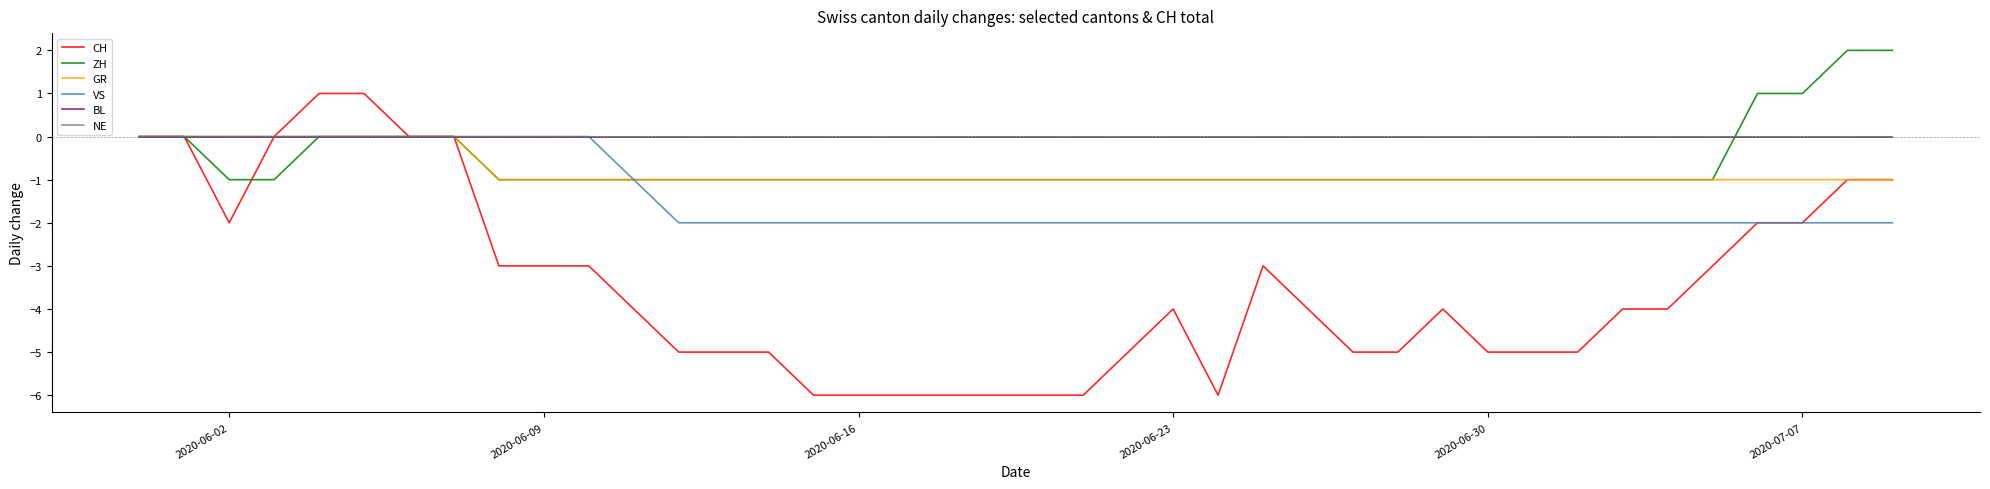

Does the chart display data point markers on the line(s)?

No